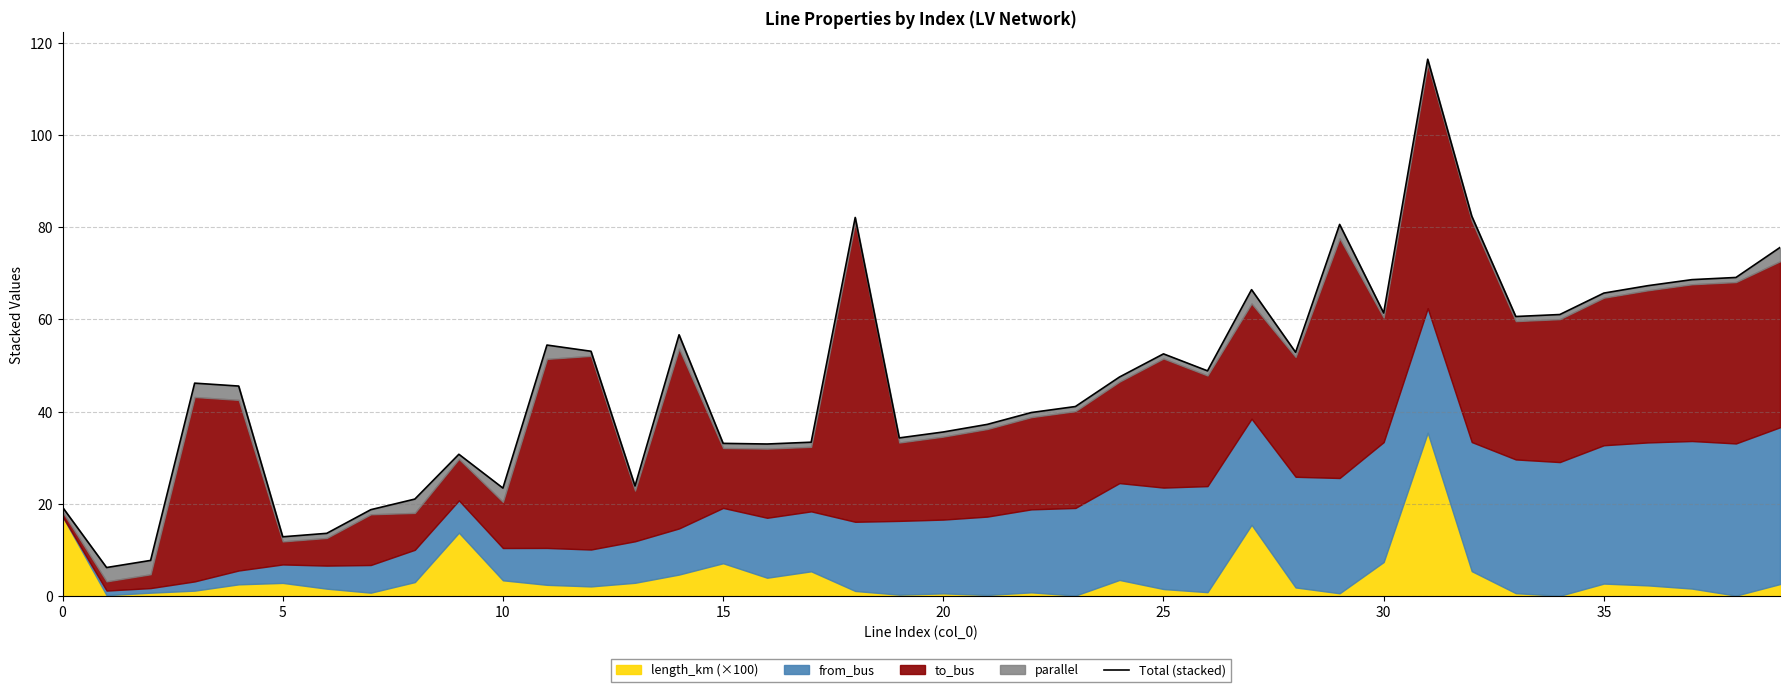

What is the difference between the second highest and minimum values?

76.2